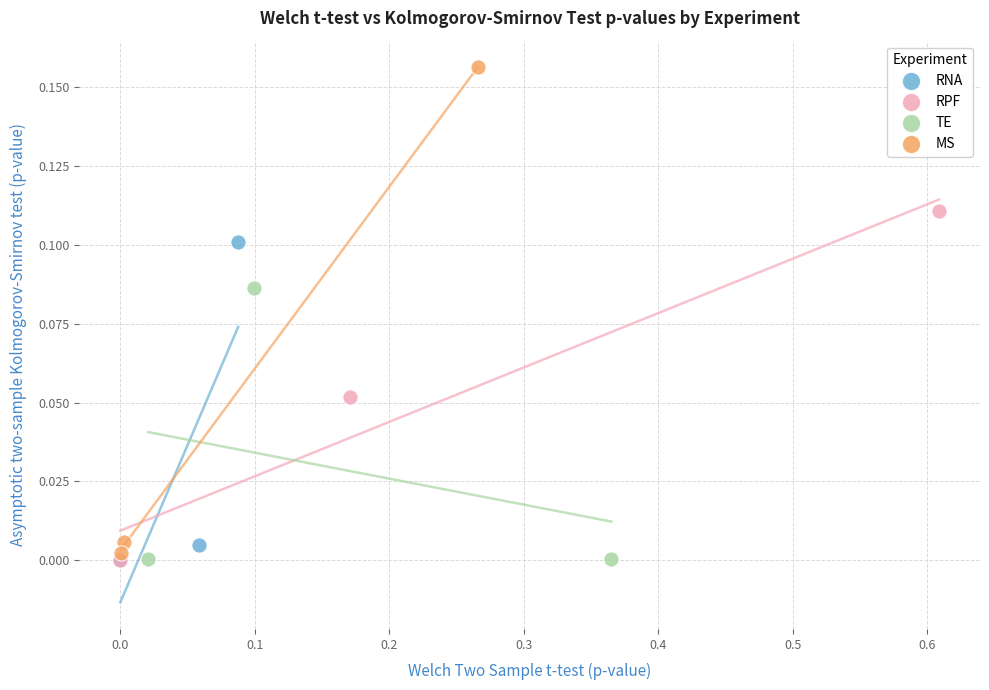

Which series has the widest spread of Y values?

MS